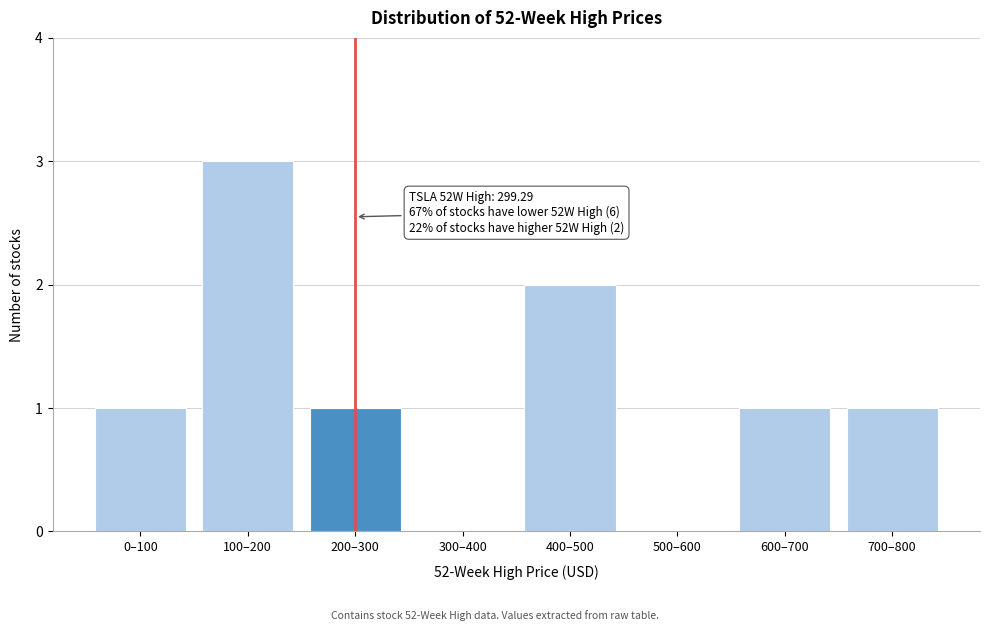

Reading right to left, transcribe all the data shown in this chart.

700–800=1	600–700=1	500–600=0	400–500=2	300–400=0	200–300=1	100–200=3	0–100=1